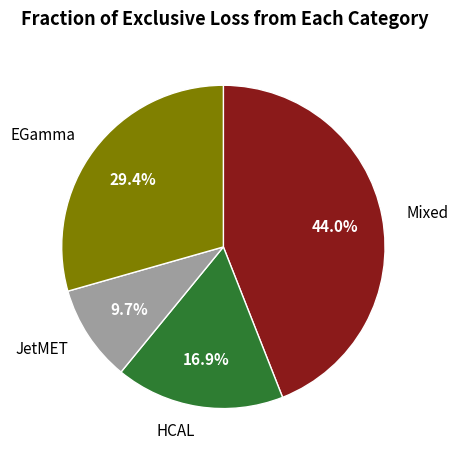

Rank the categories by value from lowest to highest.

JetMET, HCAL, EGamma, Mixed